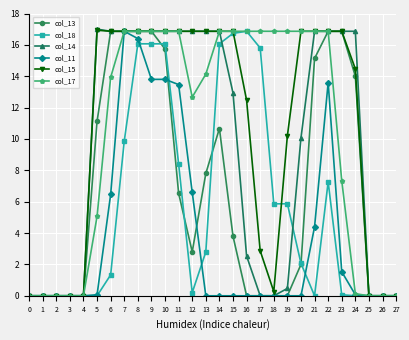

What is the difference between the highest and lowest values at 12?

250